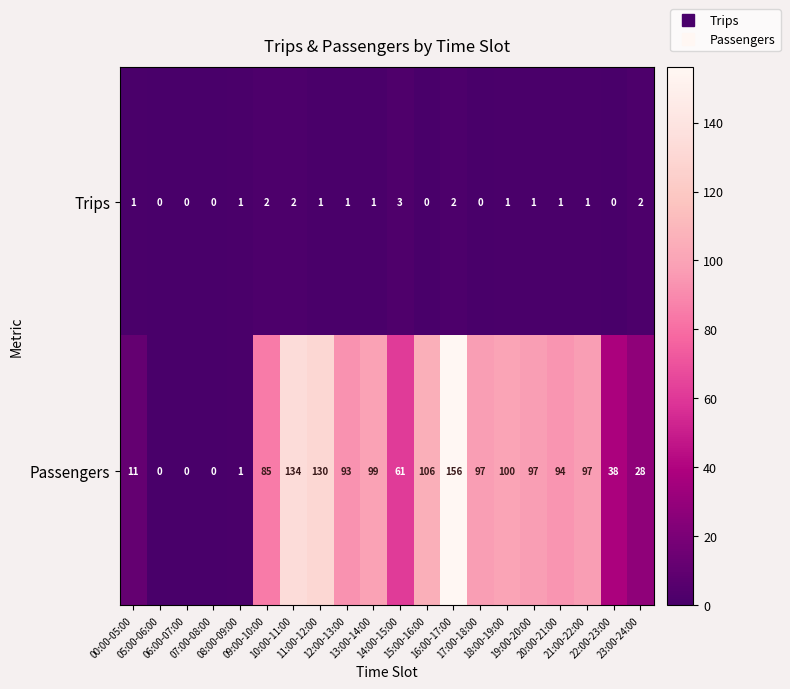

What is the greatest value displayed?

156